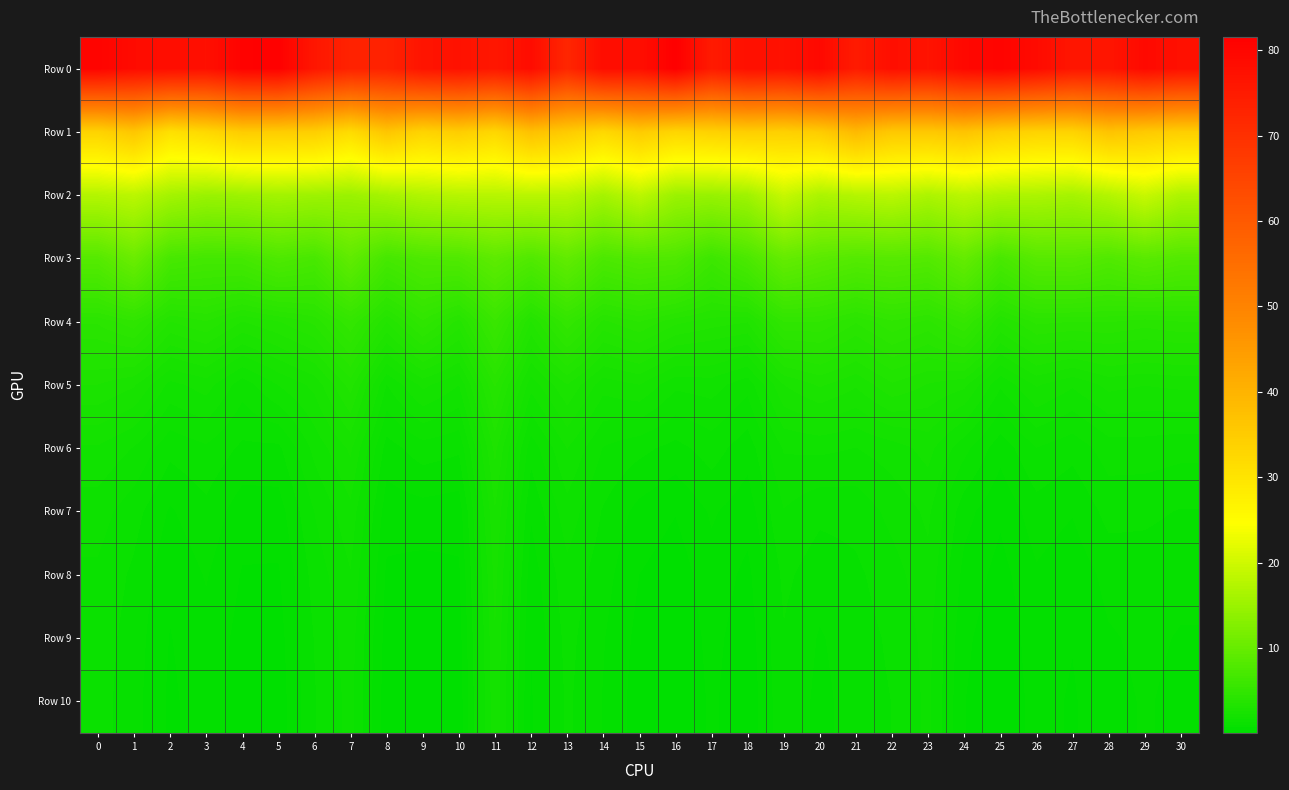

At 28, list the series in order from largest to smallest.

Row 0, Row 1, Row 2, Row 3, Row 4, Row 5, Row 6, Row 7, Row 8, Row 9, Row 10